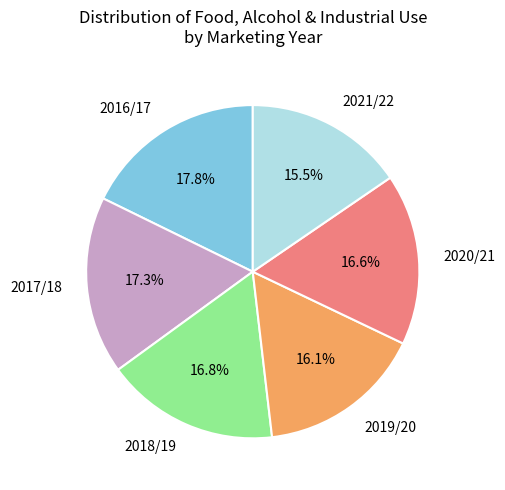

To the nearest percent, what portion does 2019/20 represent?

16%